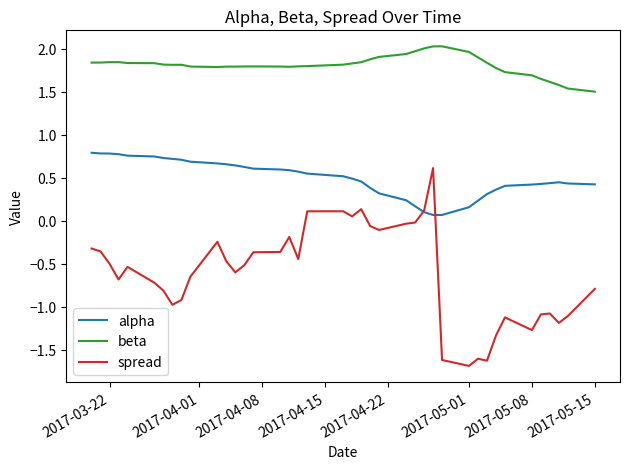

How many negative values does the spread series have?

34